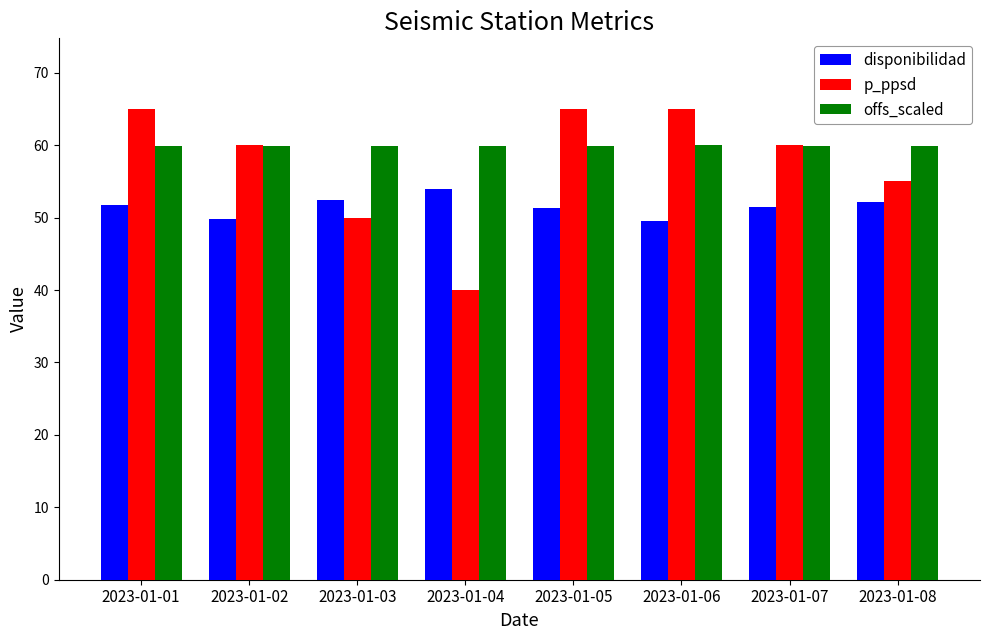

What is the value of the disponibilidad bar at the 1st from the left?

51.7